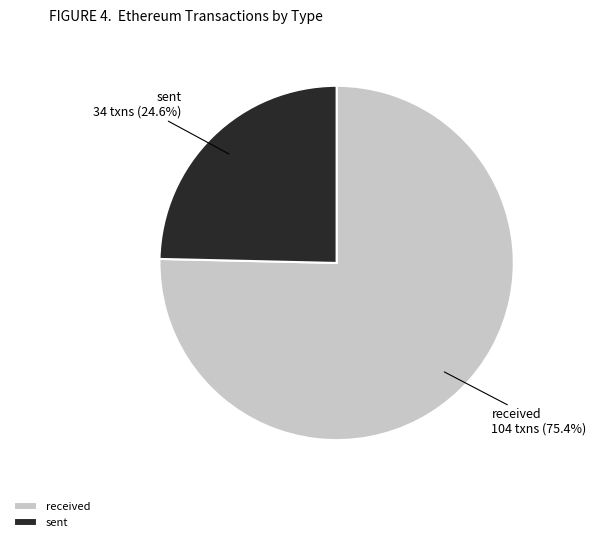

What percentage is the received slice, to the nearest percent?

75%